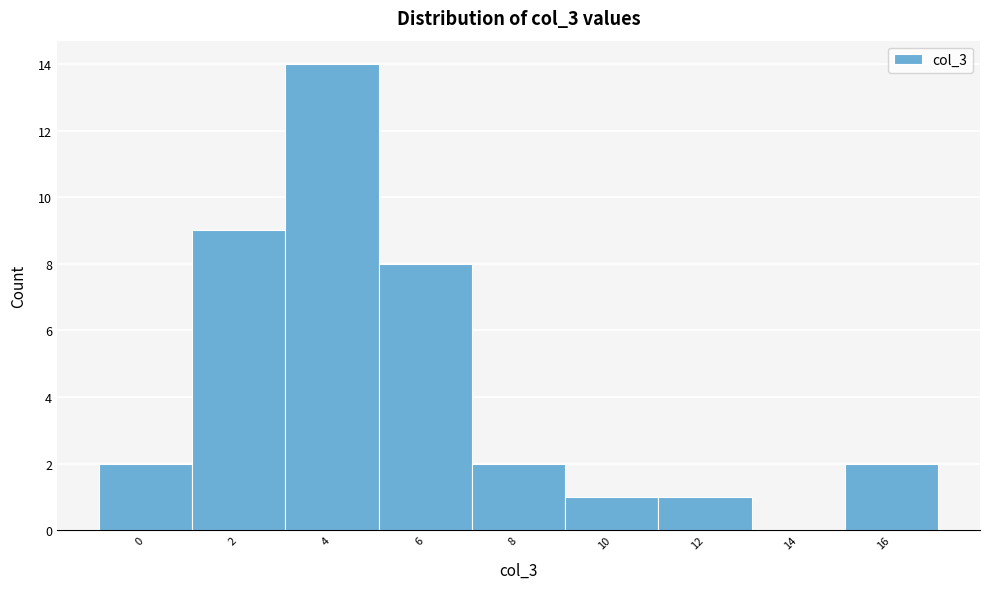

Reading left to right, transcribe all the data shown in this chart.

0=2	2=9	4=14	6=8	8=2	10=1	12=1	14=0	16=2